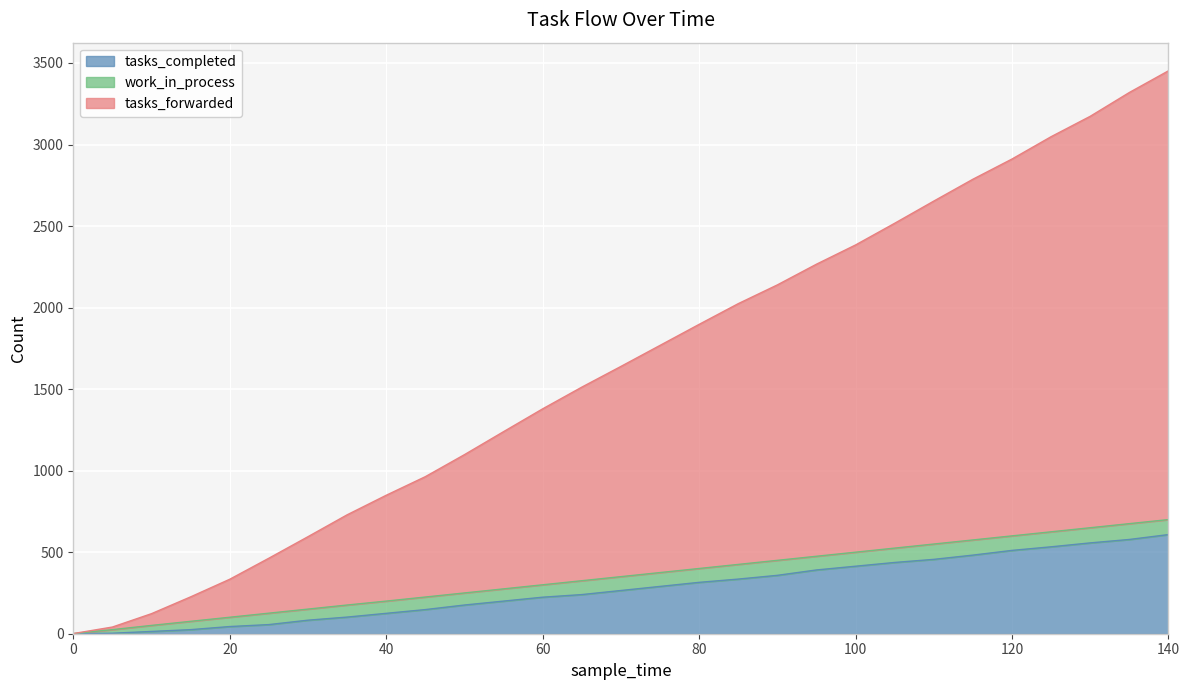

What is the value of the tasks_completed point at the 26th from the left?

533